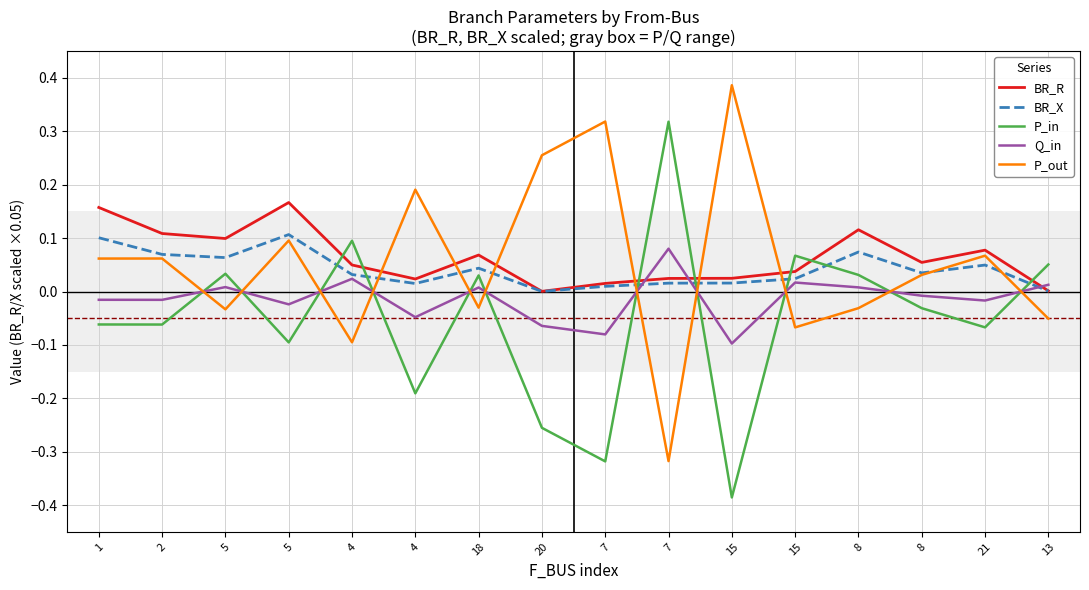

What is the total value across all series at 18?

0.1